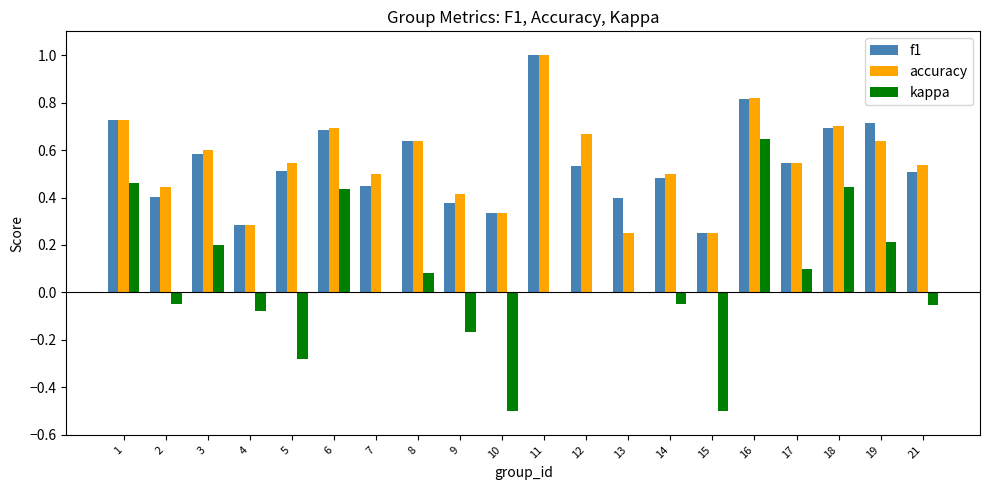

What is the sum of all kappa values?

0.9